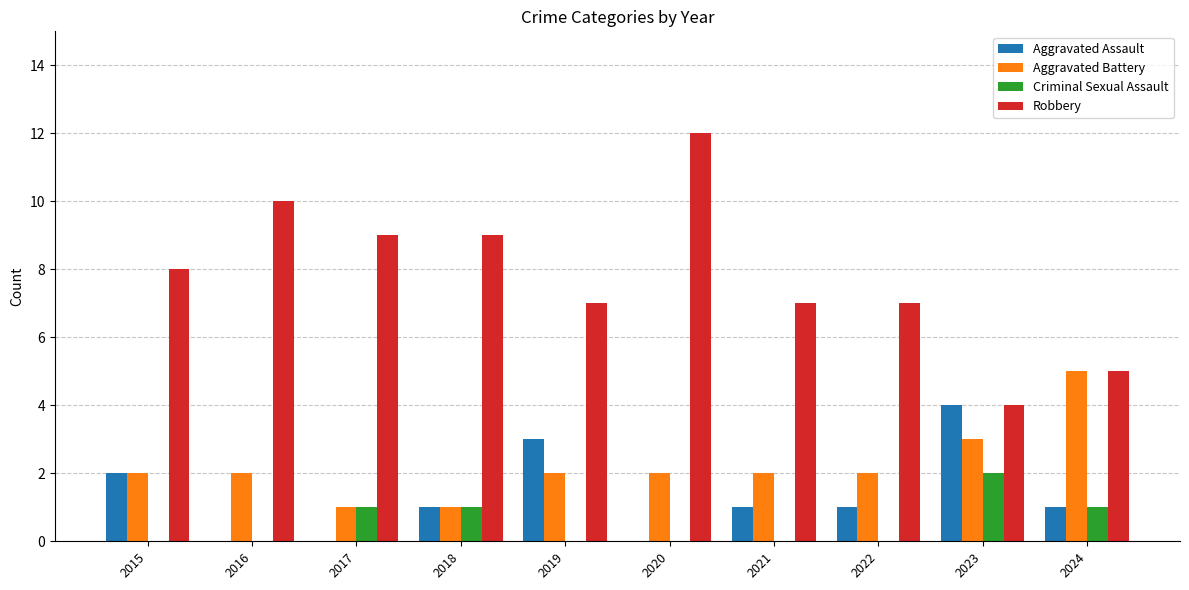

Between 2019 and 2020, which series saw the biggest shift?

Robbery